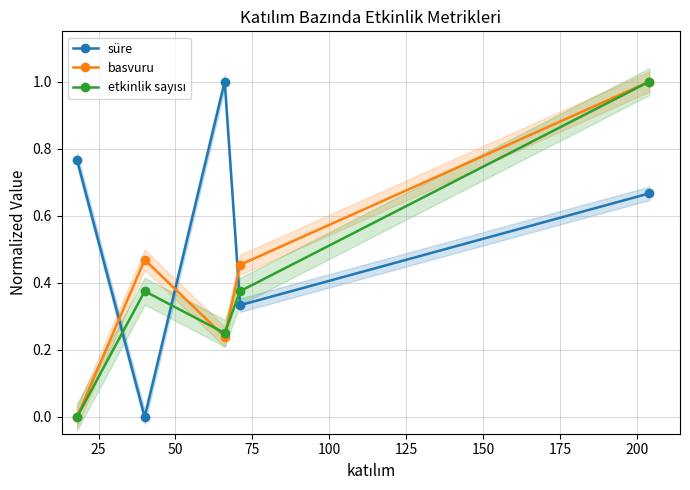

True or false: süre has more than 2 interior local peaks.

False